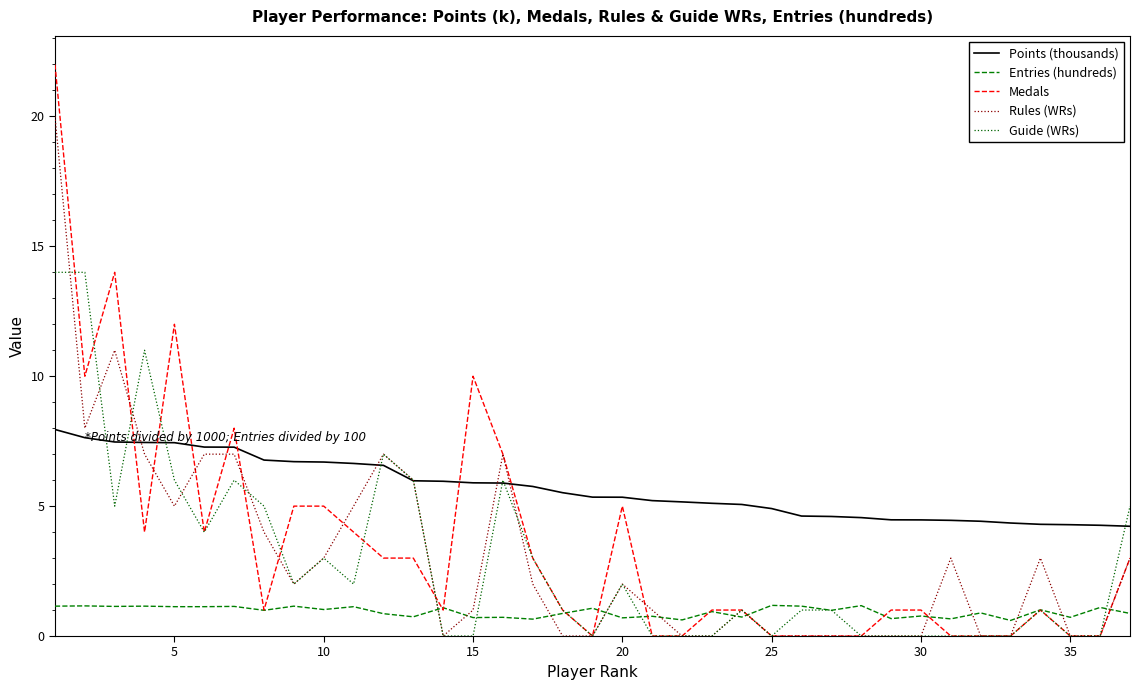

What is the greatest value displayed?

22.0